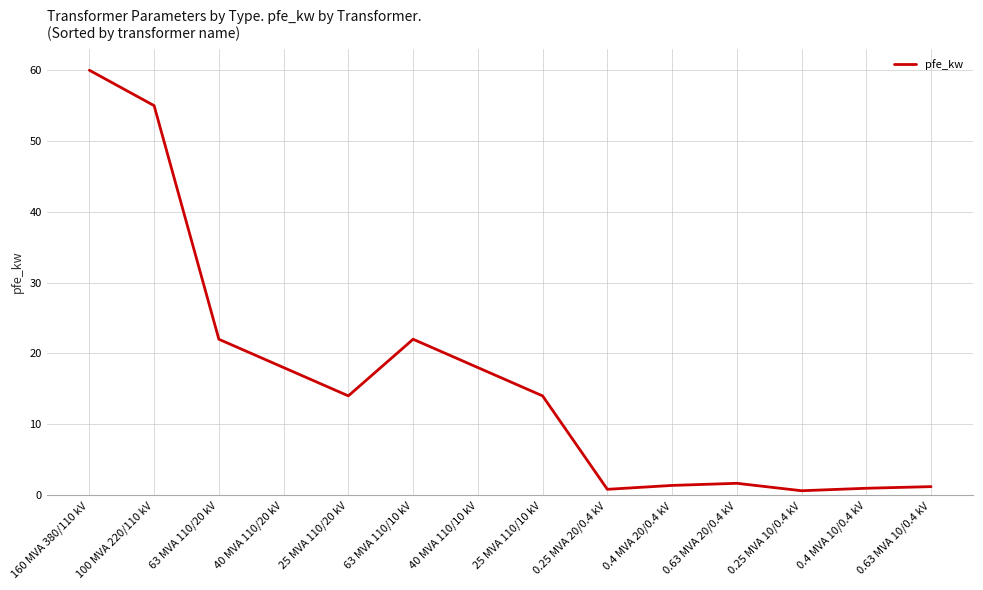

What is the maximum value shown in the chart?

60.0